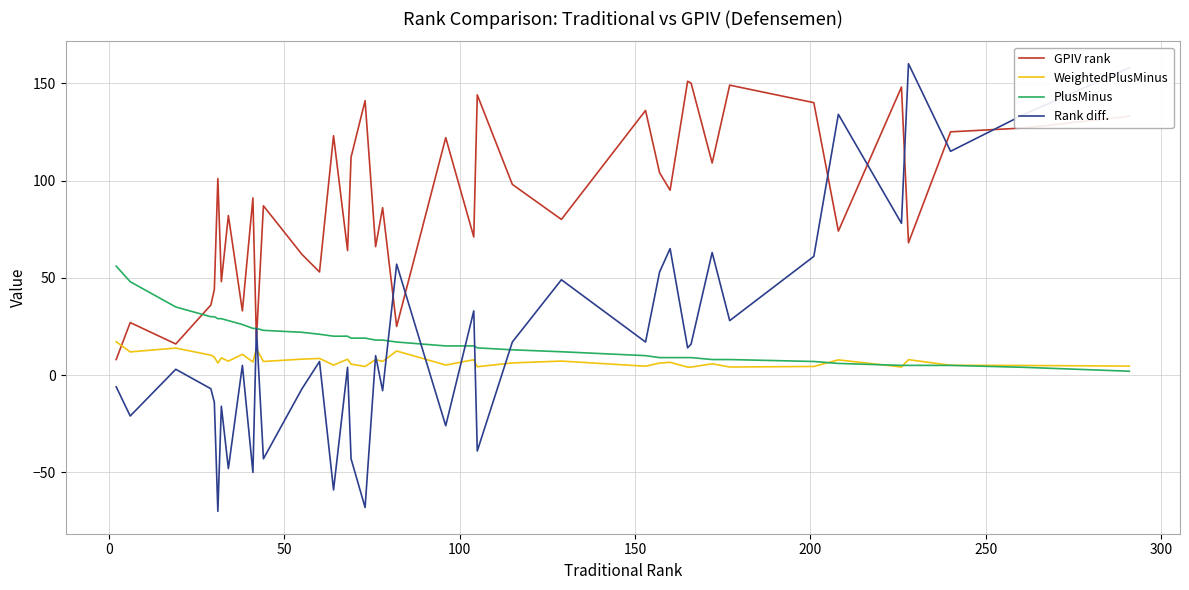

True or false: Rank diff. and GPIV rank cross at least once.

True